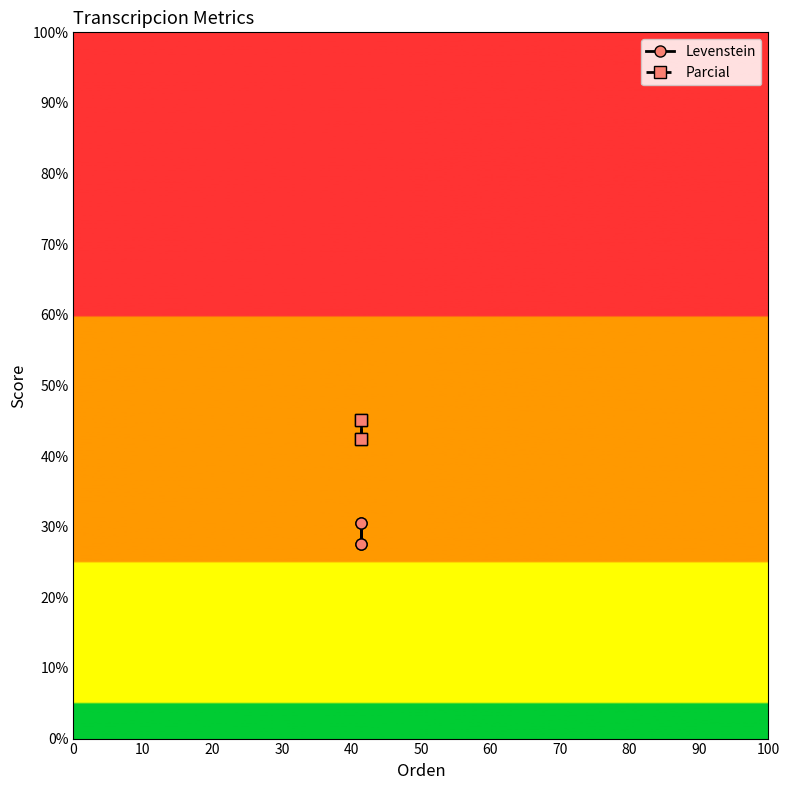

In Parcial, how many points are higher than both neighbors (excluding endpoints)?

1